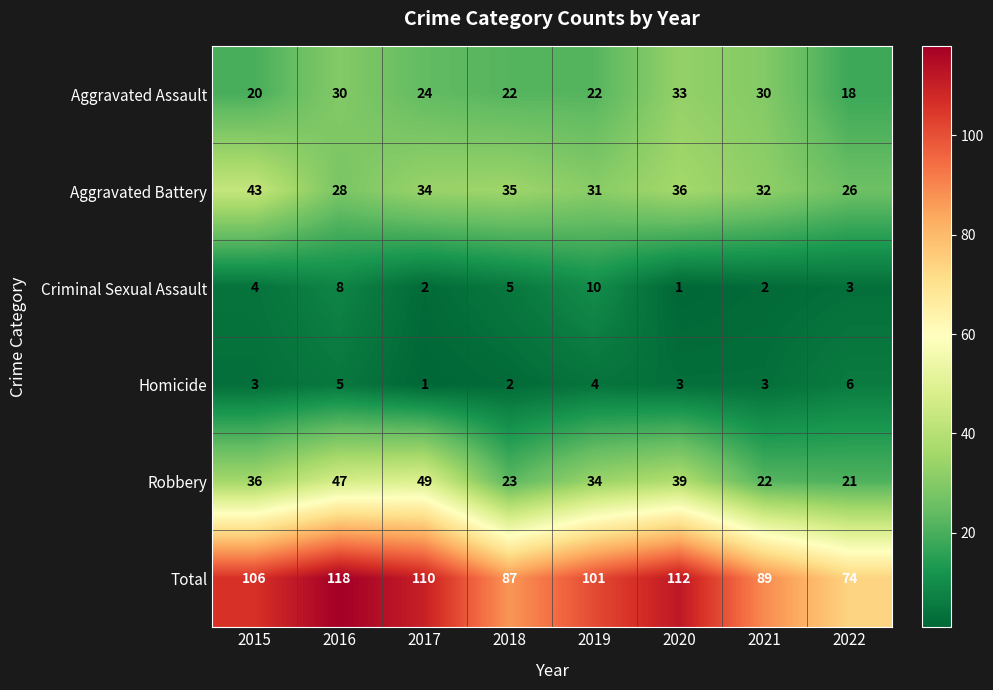

List the series in order of their peak value, highest first.

Total, Robbery, Aggravated Battery, Aggravated Assault, Criminal Sexual Assault, Homicide